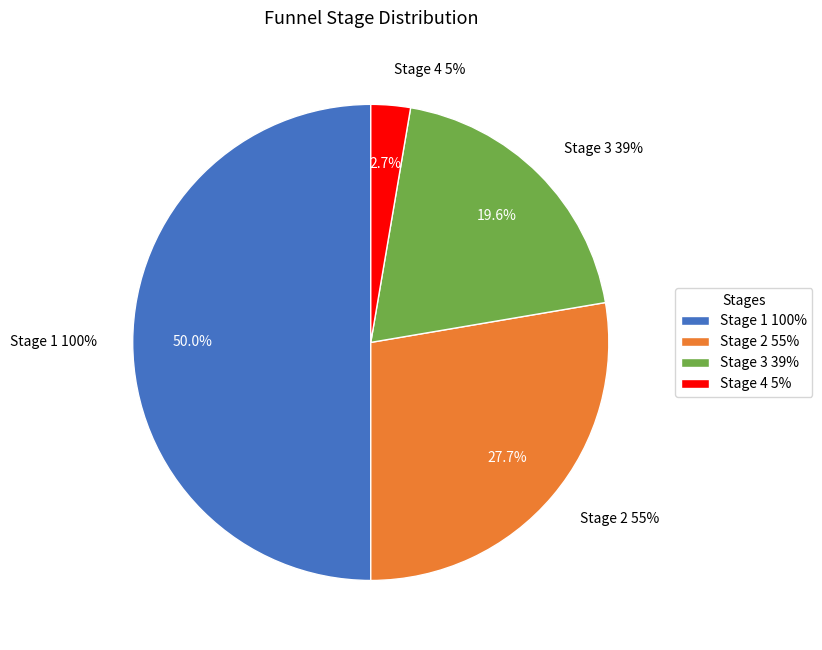

What is the smallest slice in the pie chart?

Stage 4 5%